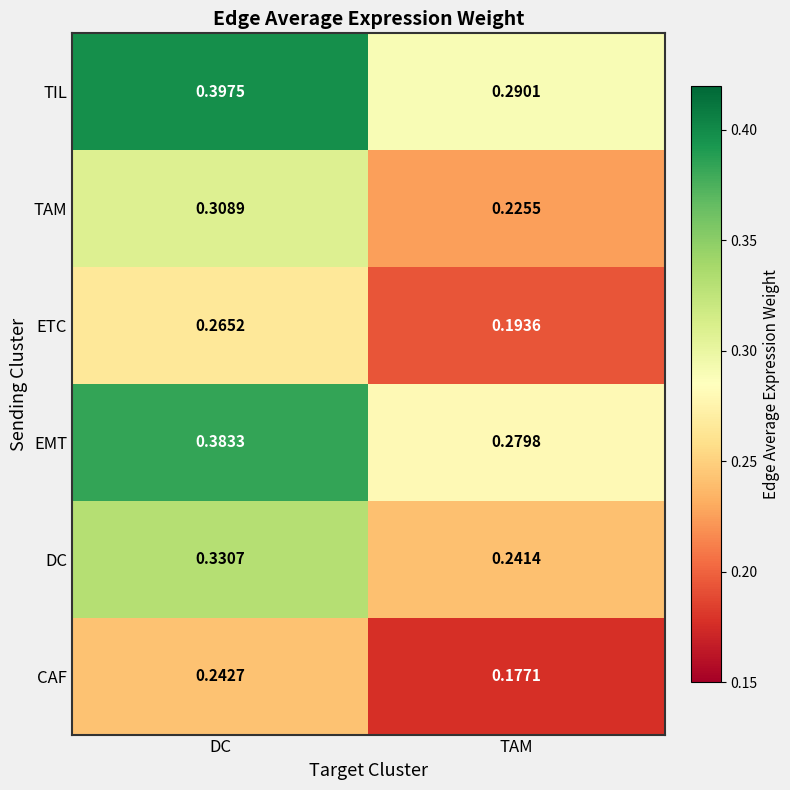

What is the total value across all series at TAM?

1.4